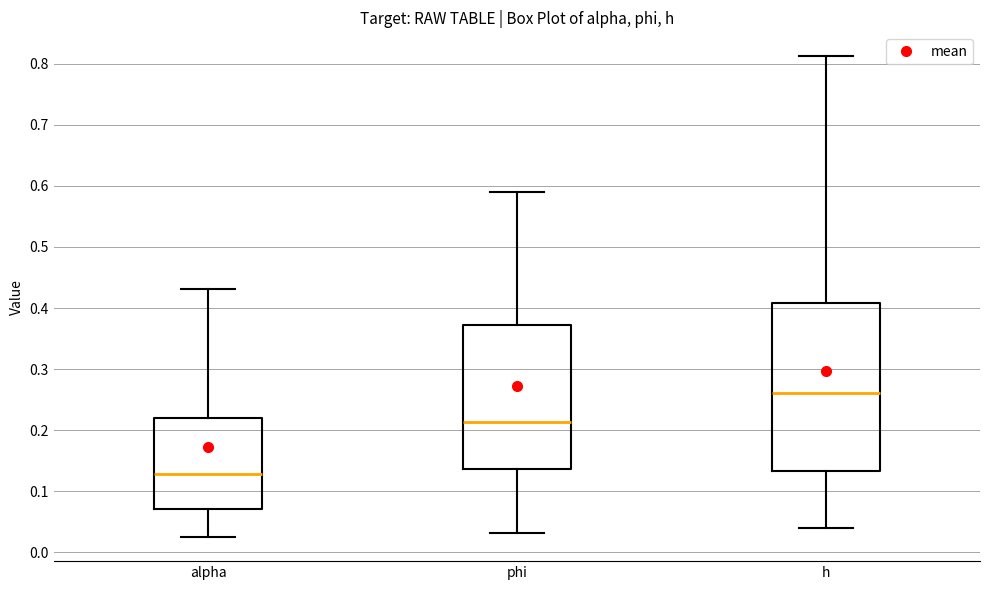

Which box has the highest median line?

h